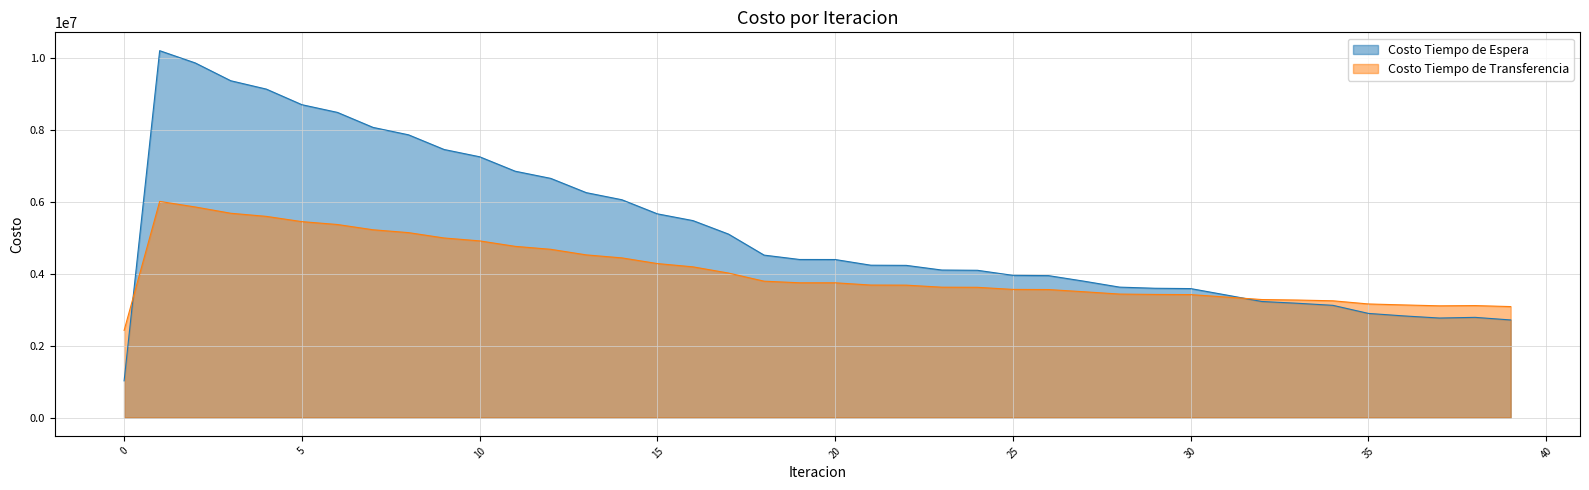

What is the approximate value of Costo Tiempo de Espera at 27?

3796519.5